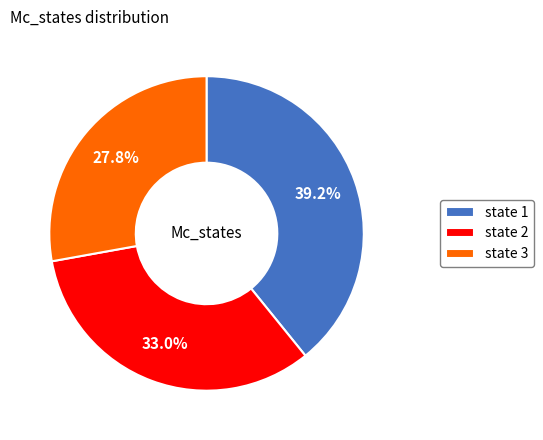

How much of the chart is everything except state 2?

67.0%